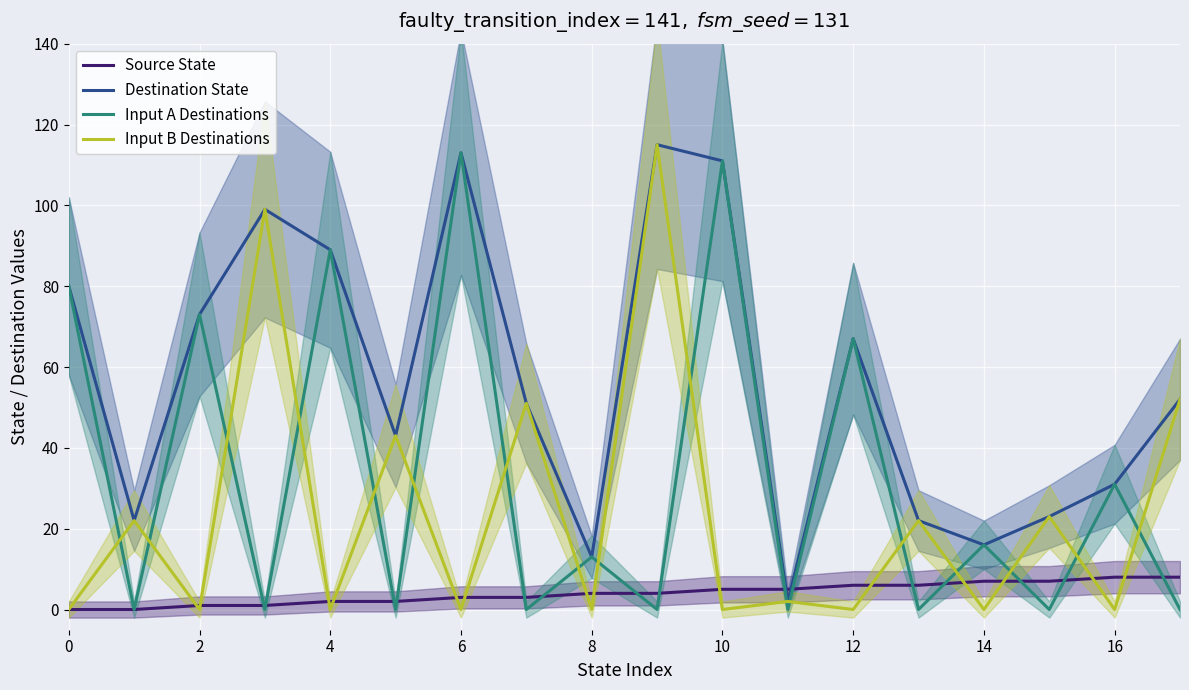

At 10, list the series in order from smallest to largest.

Input A Destinations, Source State, Destination State, Input B Destinations